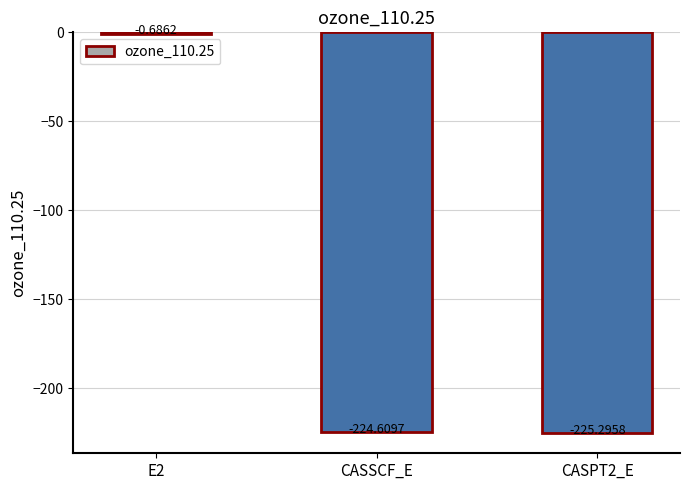

What is the sum of the values at CASPT2_E and CASSCF_E?

-449.9